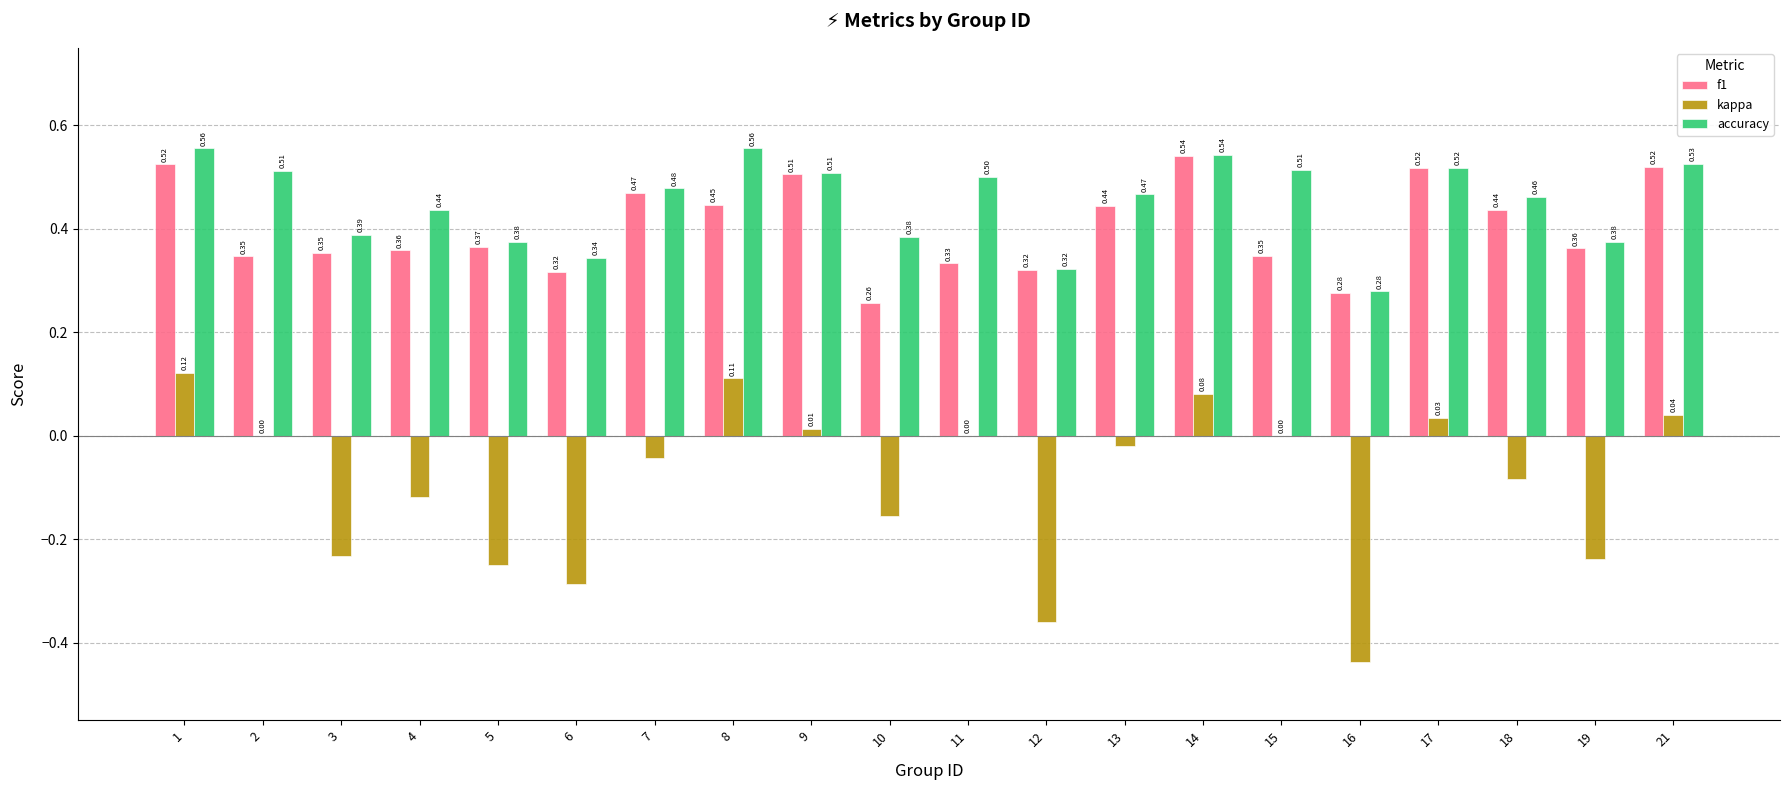

Does the chart contain stacked bars?

No